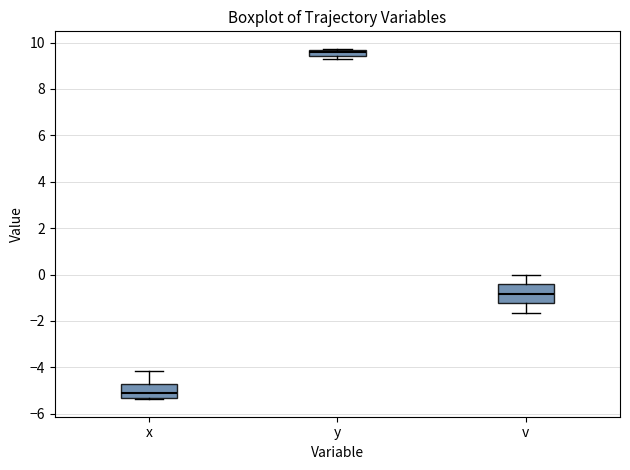

Where does the median line of the box for v sit on the y-axis? The values are not printed on the chart, so give them approximately, as read against the axis.

-0.8